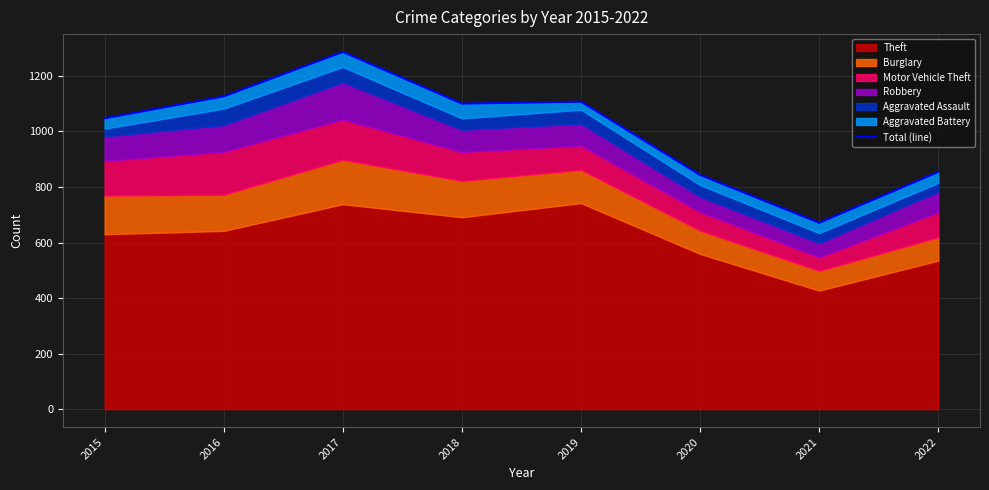

How many points are lower than both their immediate neighbors (excluding endpoints)?

2